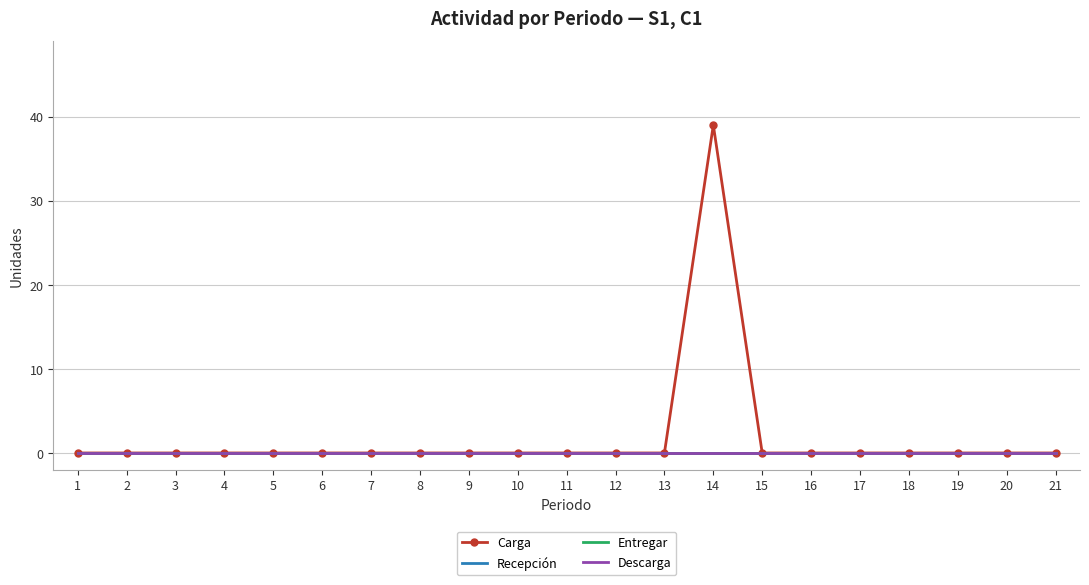

True or false: Carga has more than 0 points higher than both neighbors.

True